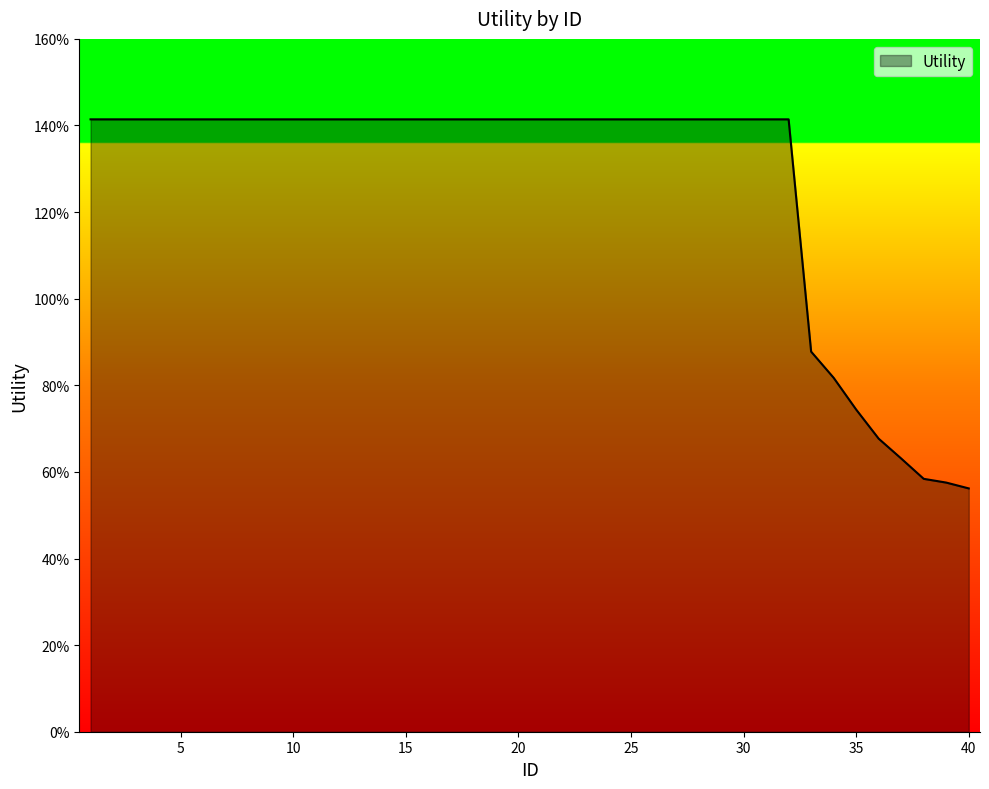

Is this an area chart (filled region under the line)?

Yes